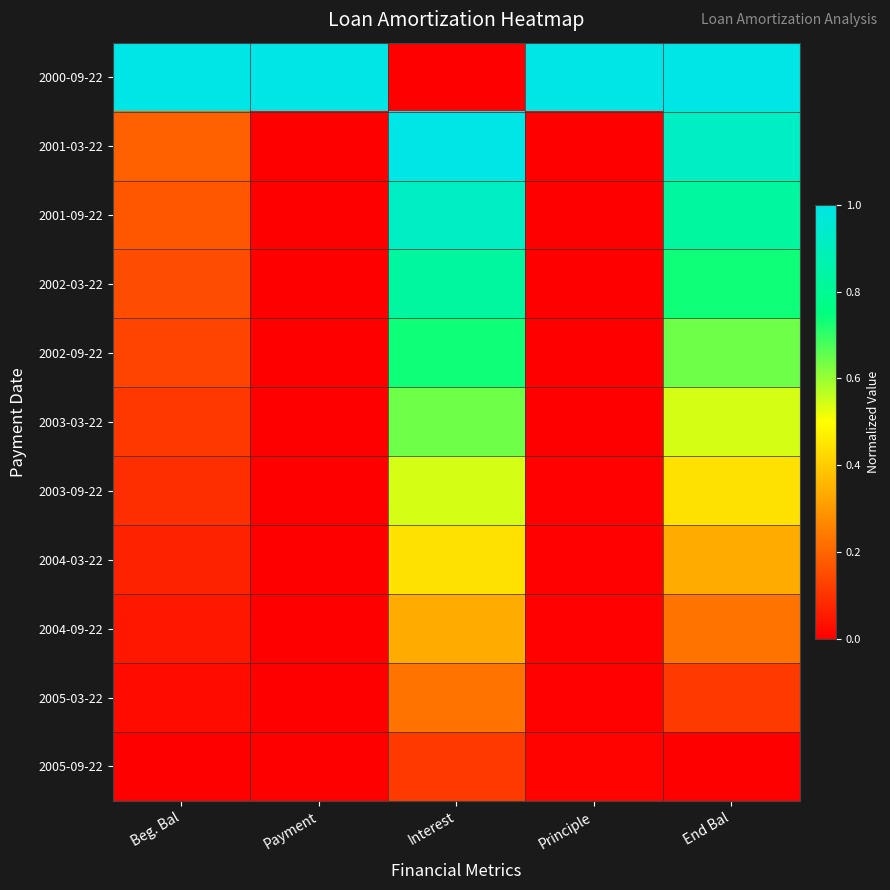

How many distinct data groups are displayed?

11